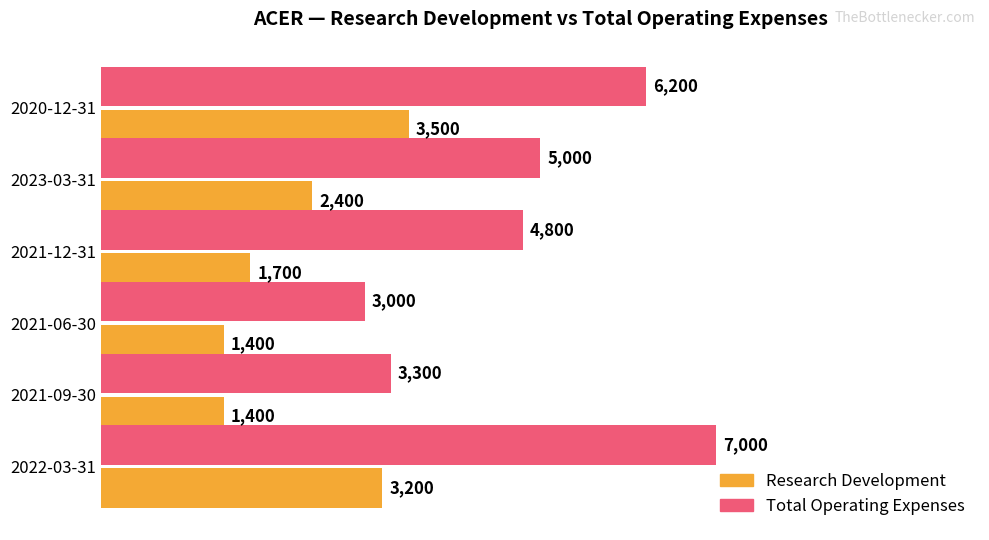

What is the difference between the highest and lowest values at 2021-06-30?

1600